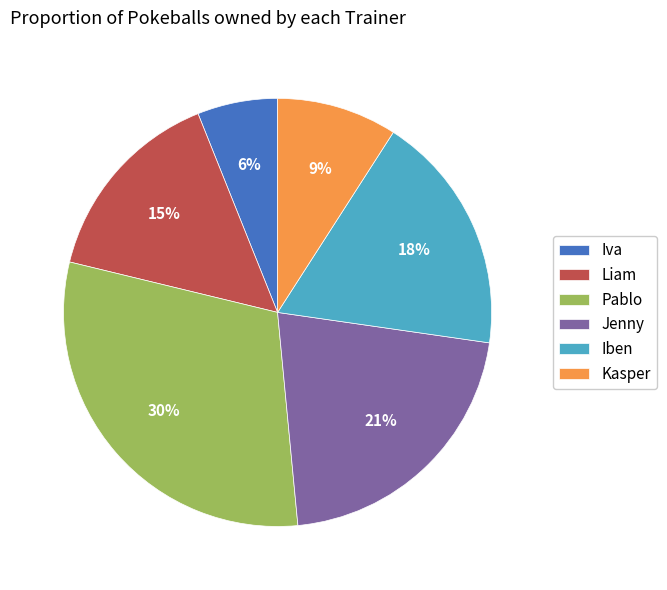

Which category has the smallest portion of the pie?

Iva